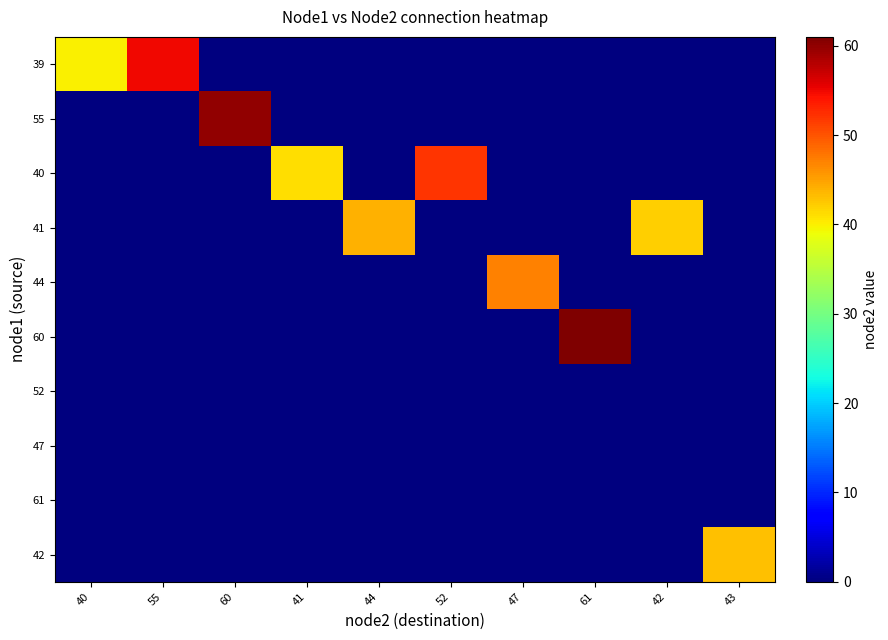

How many series are shown in this chart?

10